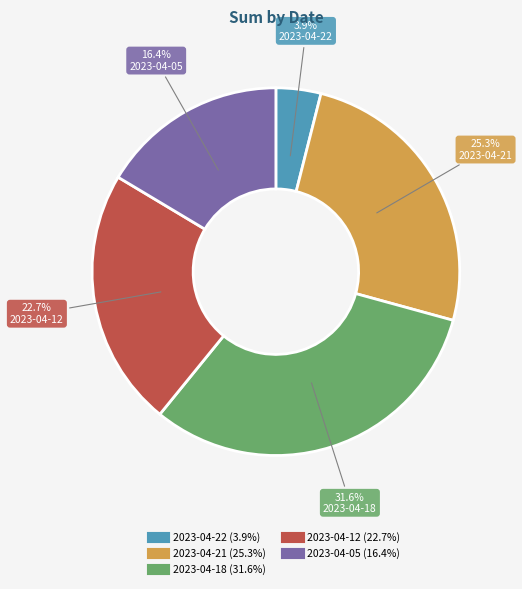

What percentage is NOT represented by 2023-04-05?

83.6%